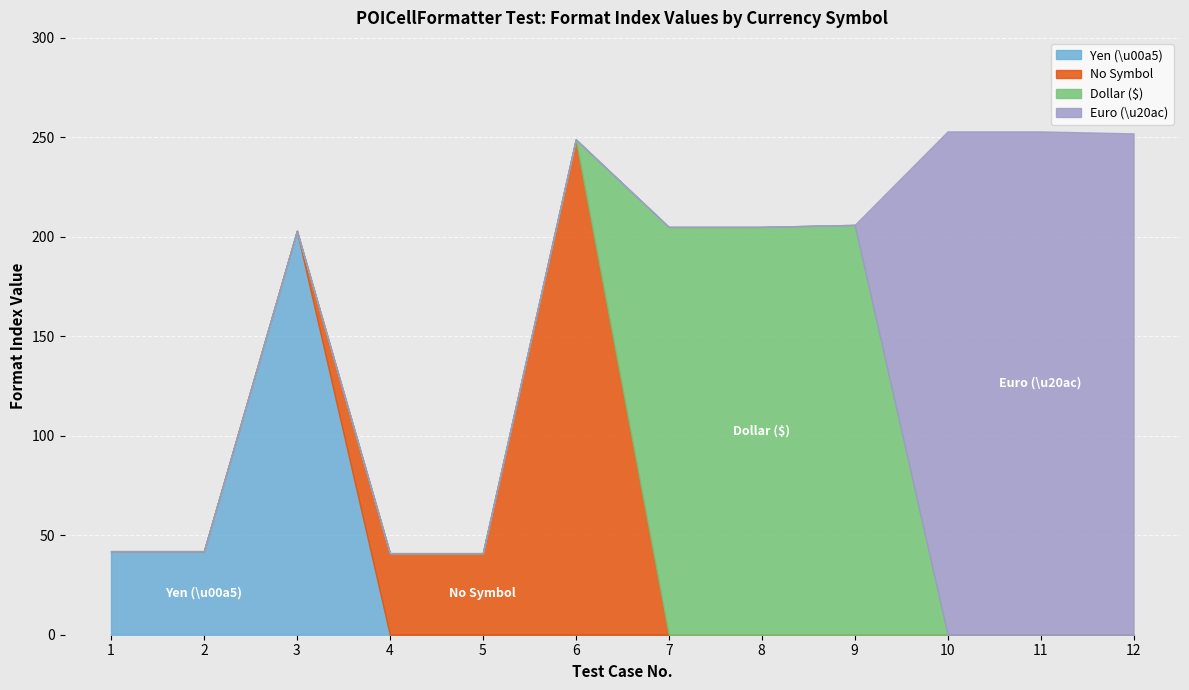

What is the difference between the second highest and minimum values?

212